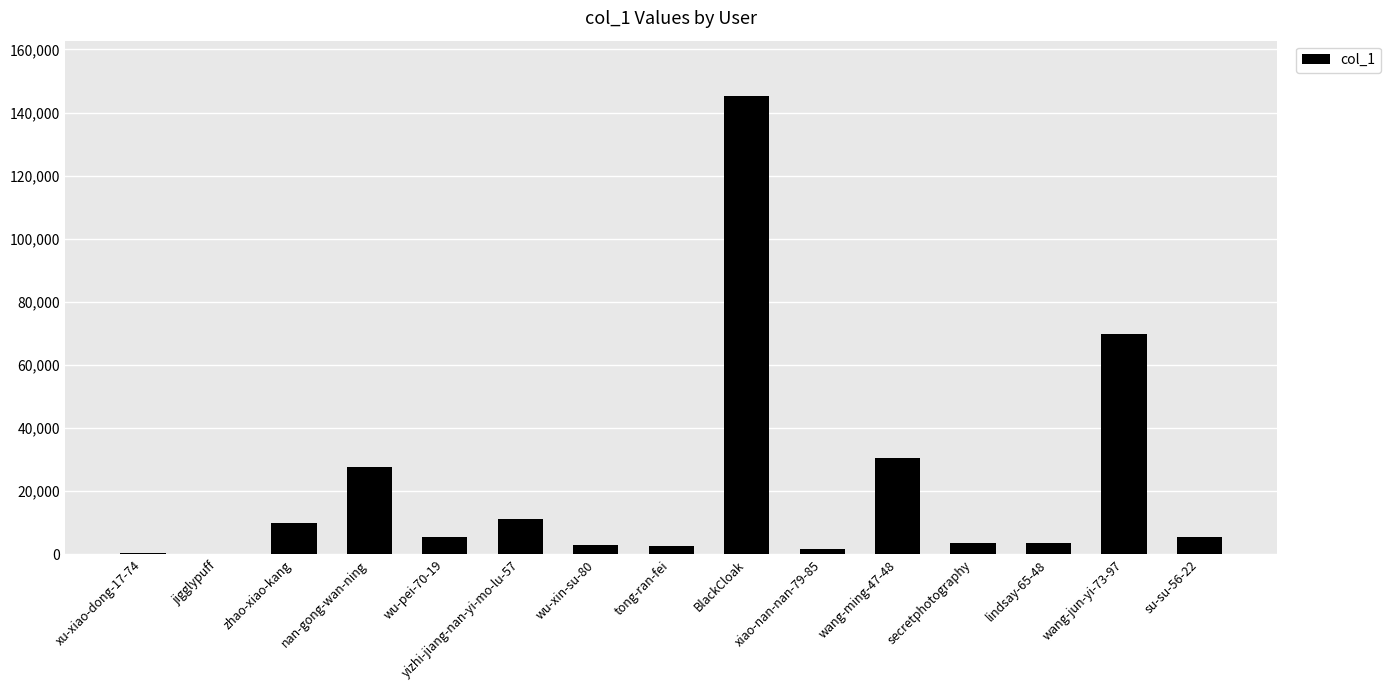

At which label is the value closest to 72725?

wang-jun-yi-73-97